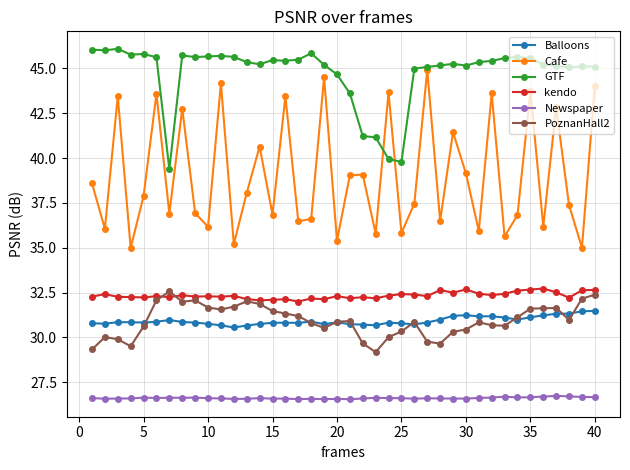

Which series has the widest spread of values?

Cafe